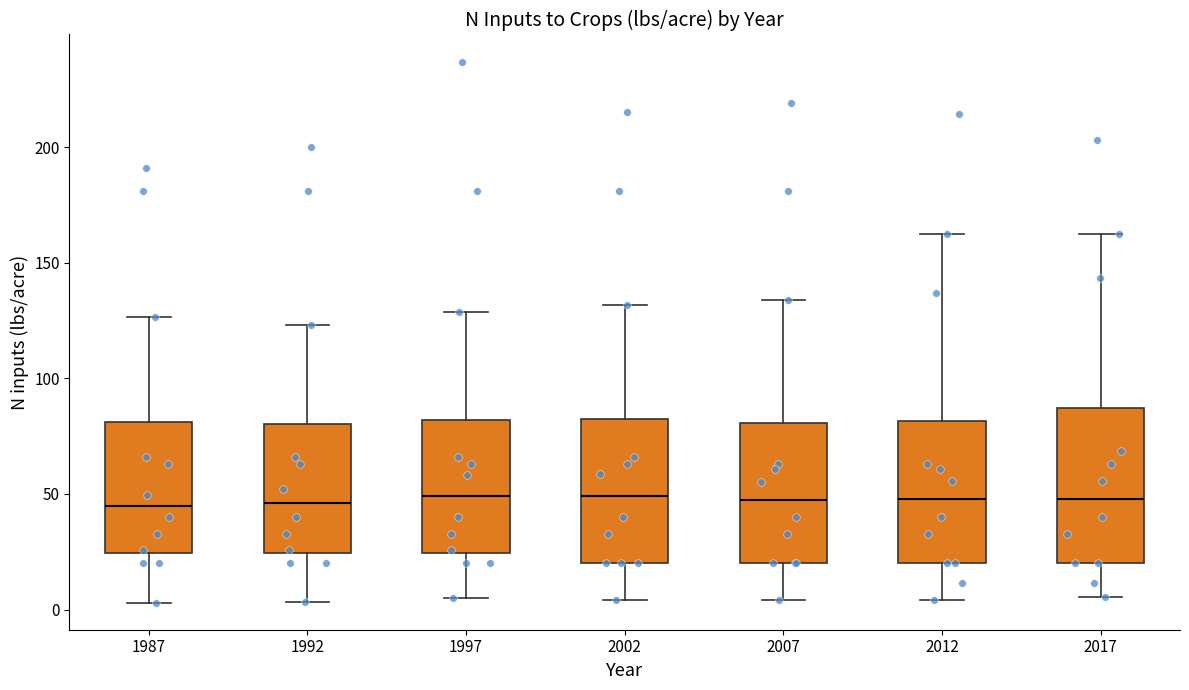

Reading left to right, transcribe this box plot: for each box, give where its median line is, the range the box spans, and where its two whiskers end, as read against the y-axis. The values are not printed on the chart, so give them approximately, as read against the axis.

1987: median 45, box 25 to 80, whiskers 5 to 125
1992: median 45, box 25 to 80, whiskers 5 to 125
1997: median 50, box 25 to 80, whiskers 5 to 130
2002: median 50, box 20 to 85, whiskers 5 to 130
2007: median 50, box 20 to 80, whiskers 5 to 135
2012: median 50, box 20 to 80, whiskers 5 to 160
2017: median 50, box 20 to 85, whiskers 5 to 160